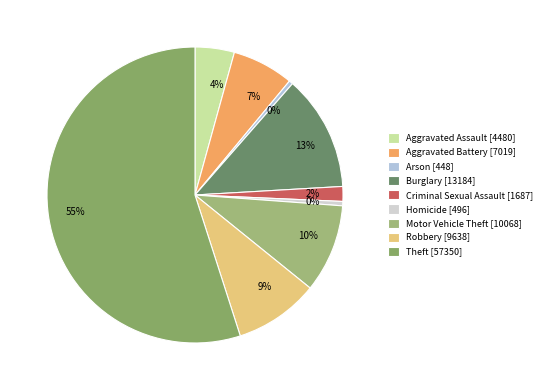

Rank the categories by value from lowest to highest.

Arson, Homicide, Criminal Sexual Assault, Aggravated Assault, Aggravated Battery, Robbery, Motor Vehicle Theft, Burglary, Theft